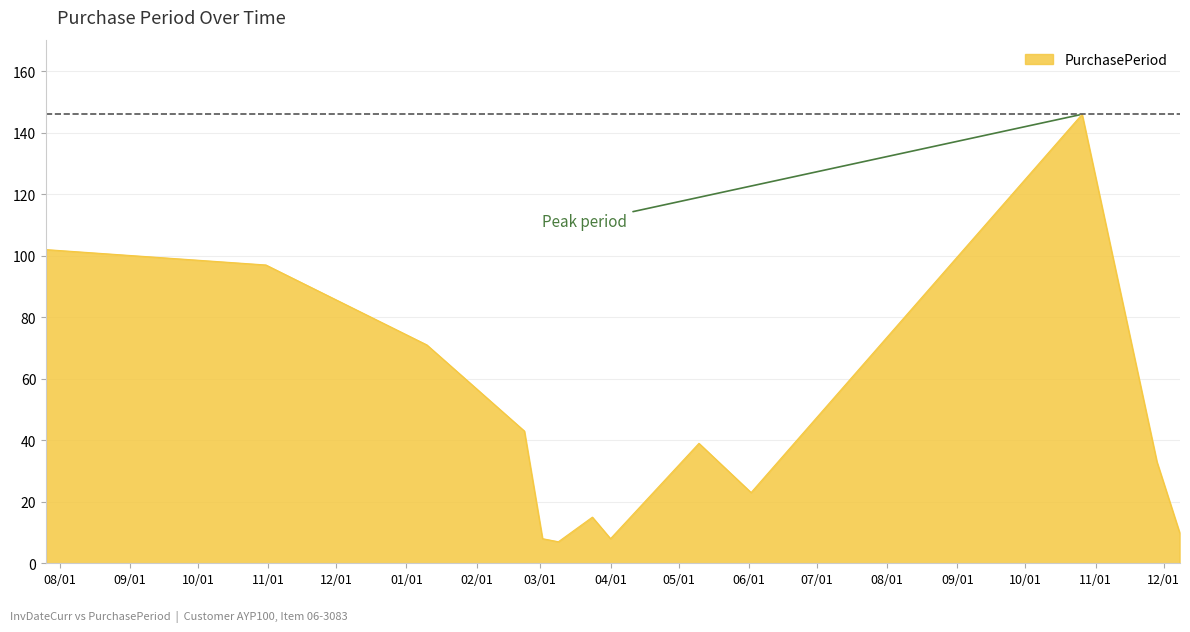

What is the maximum value shown in the chart?

146